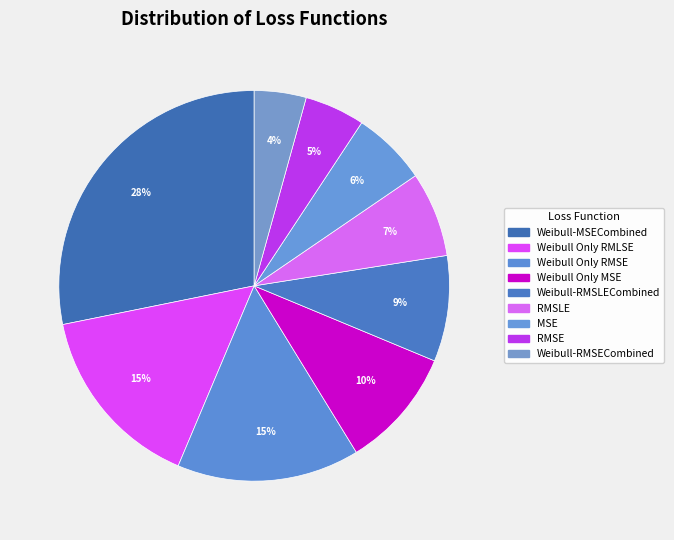

Between Weibull-MSECombined and MSE, which is larger?

Weibull-MSECombined